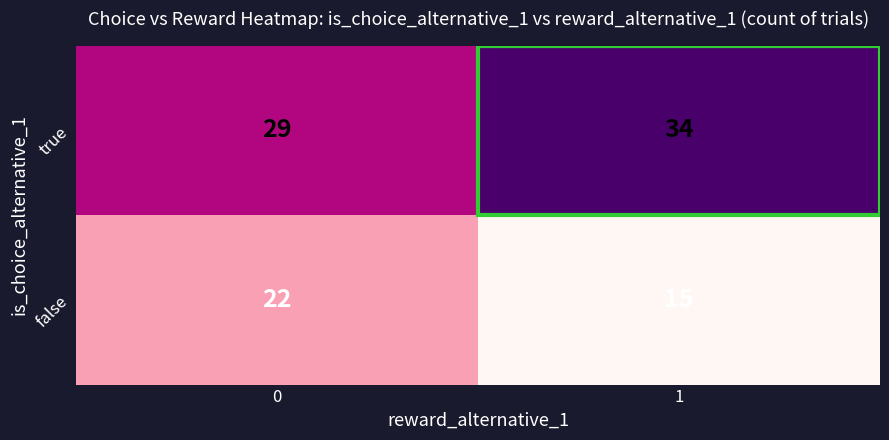

What is the difference between the highest and lowest values at 1?

19